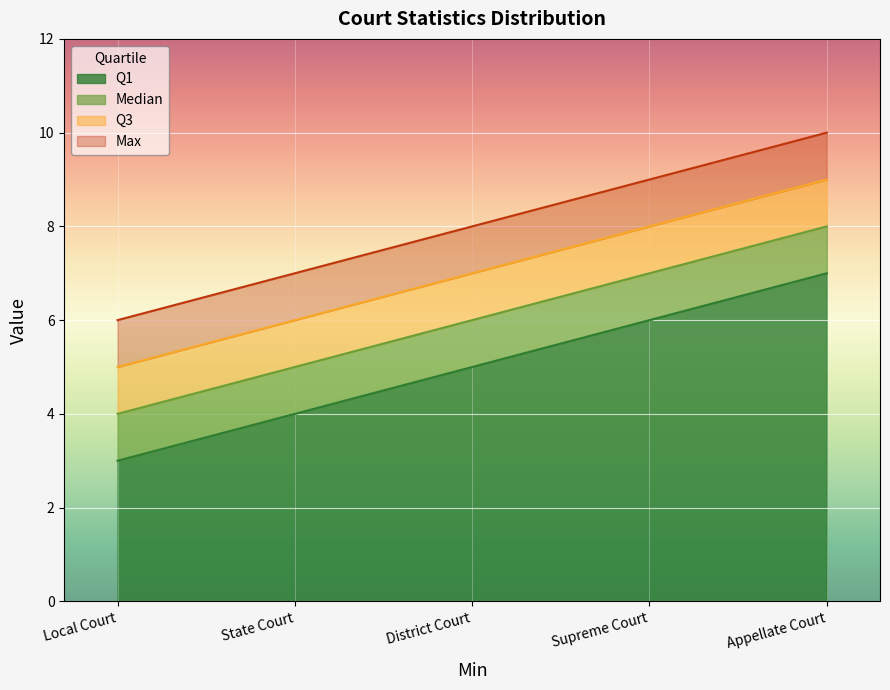

What is the difference between the Max values at Supreme Court and Local Court?

3